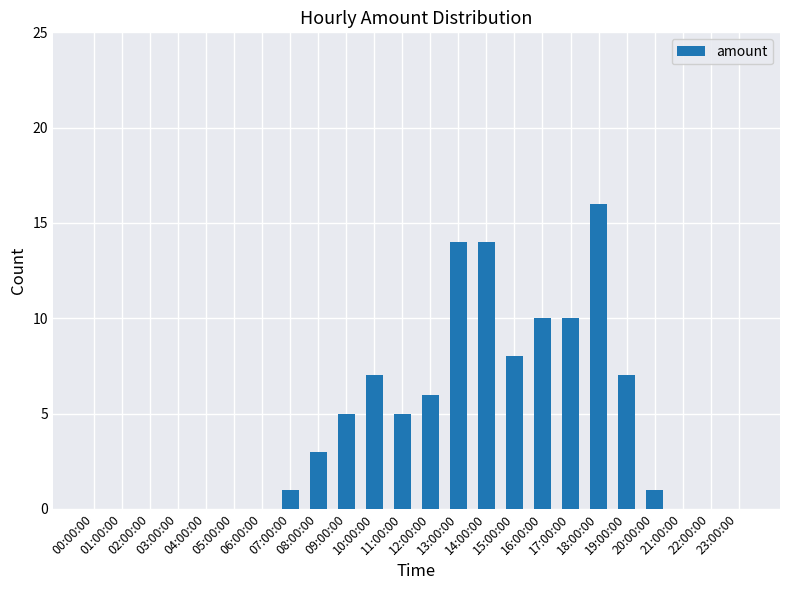

Which has a higher value, 05:00:00 or 09:00:00?

09:00:00